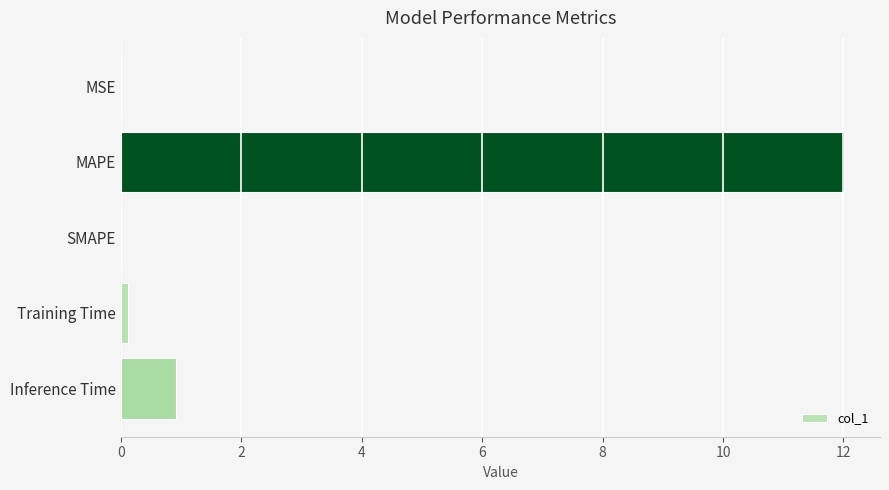

What is the sum of the values at Inference Time and SMAPE?

0.9